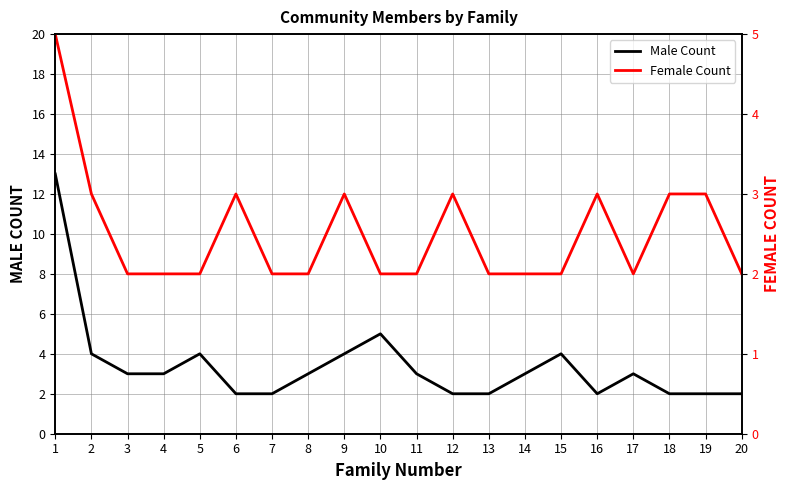

What is the minimum value for Male Count?

2